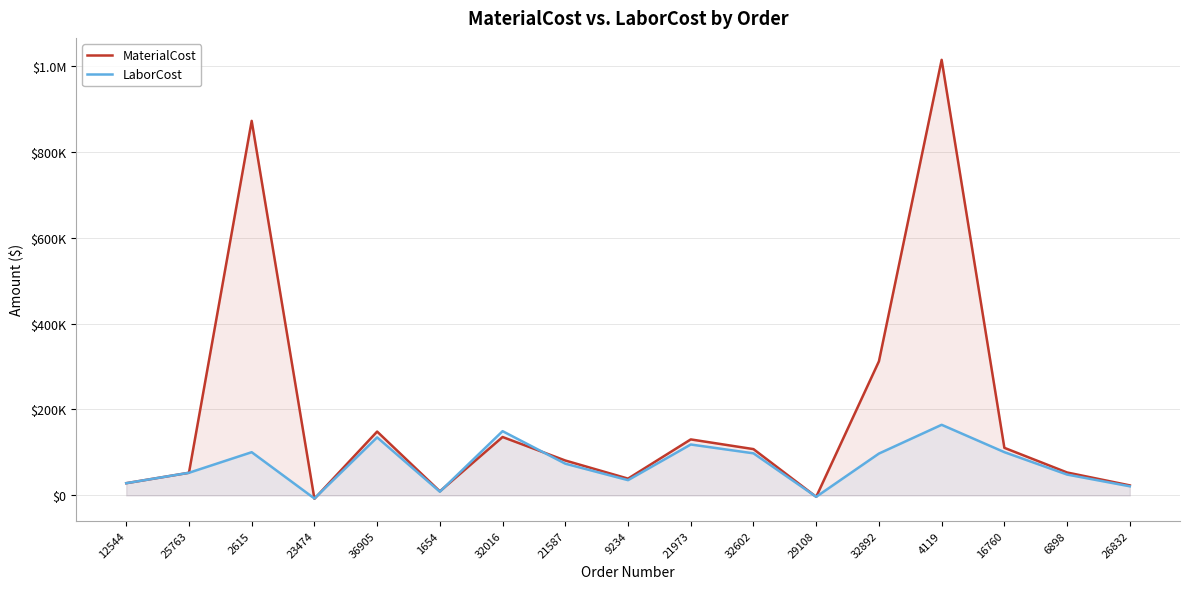

How many interior local peaks does the MaterialCost series have?

5